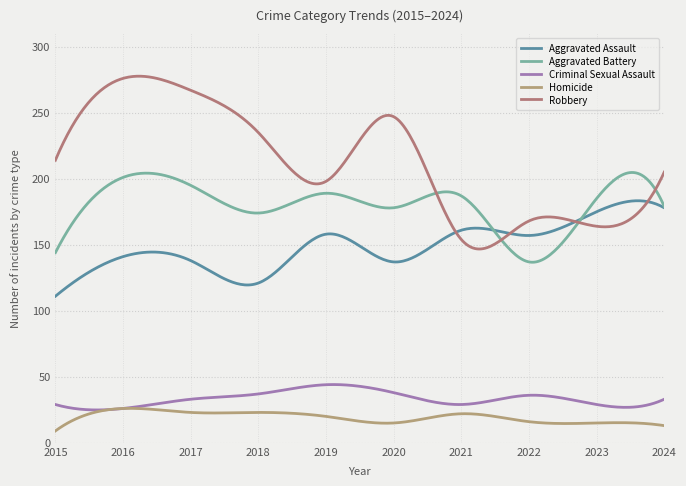

True or false: Aggravated Assault and Aggravated Battery intersect in this chart.

True